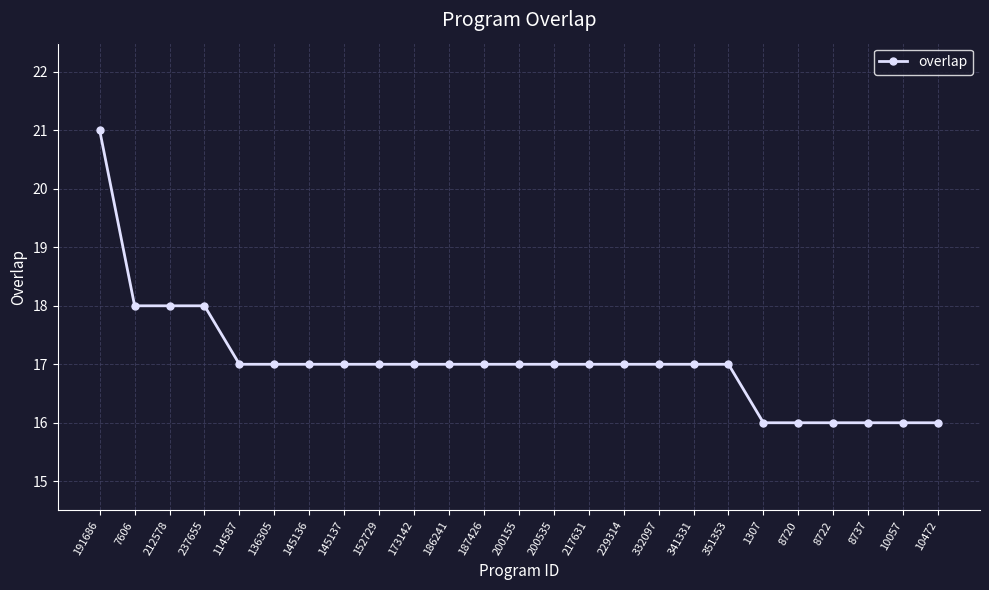

Reading left to right, list all the values displayed in this chart.

21	18	18	18	17	17	17	17	17	17	17	17	17	17	17	17	17	17	17	16	16	16	16	16	16